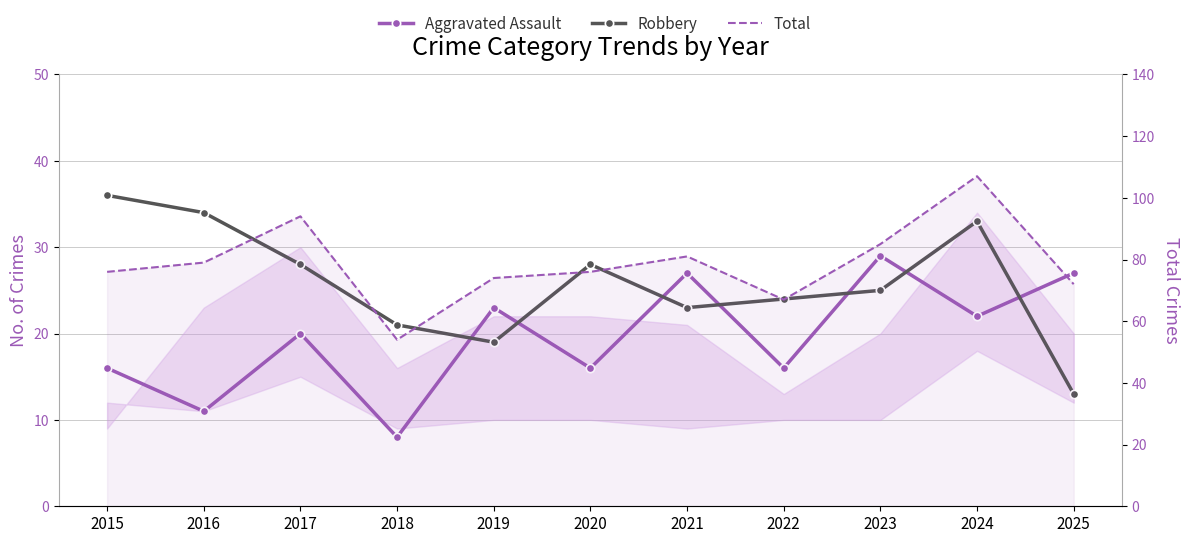

At which category does Robbery reach its first local peak?

2020